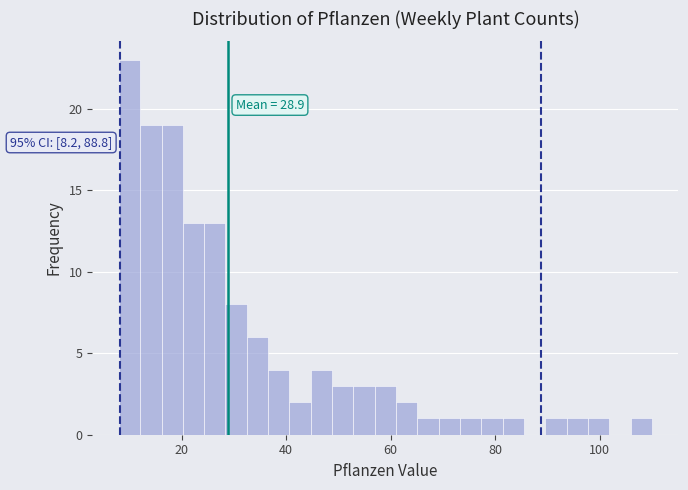

Read against the x-axis, roughly where is the centre of the tallest bar?

10